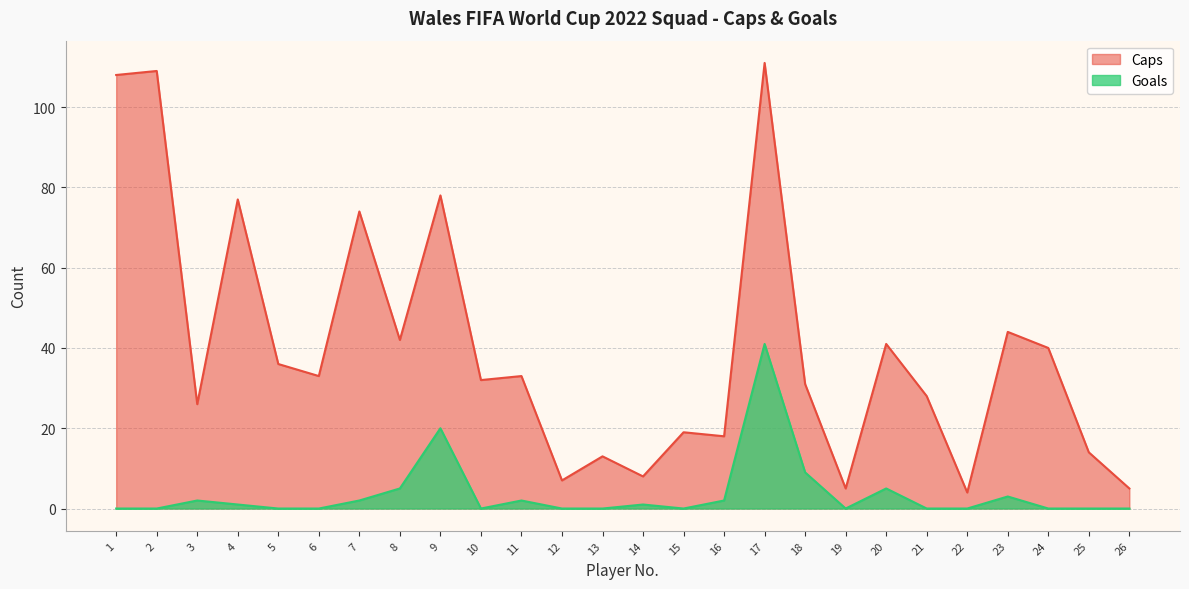

What is the sum of the Goals values at 3 and 2?

2